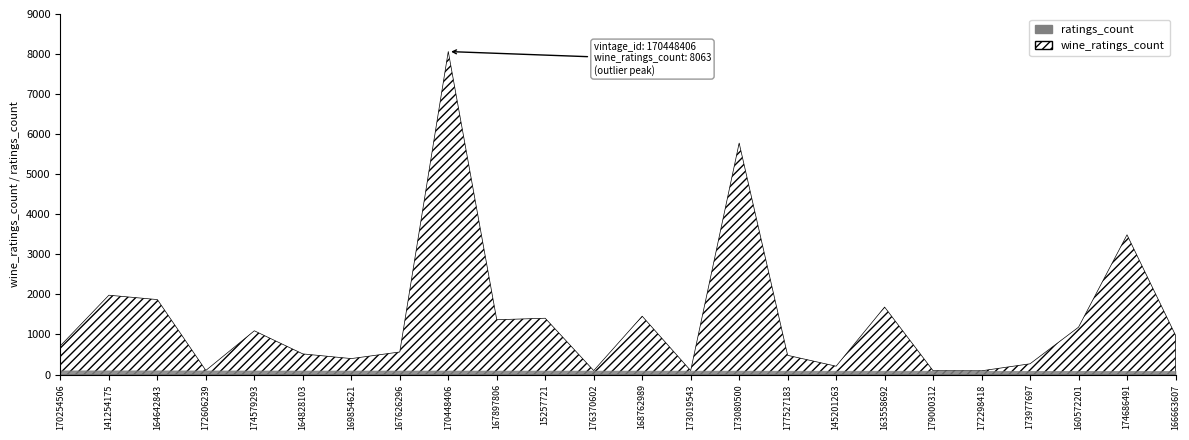

Is the value of ratings_count at 15257721 greater than the value of wine_ratings_count at 141254175?

No